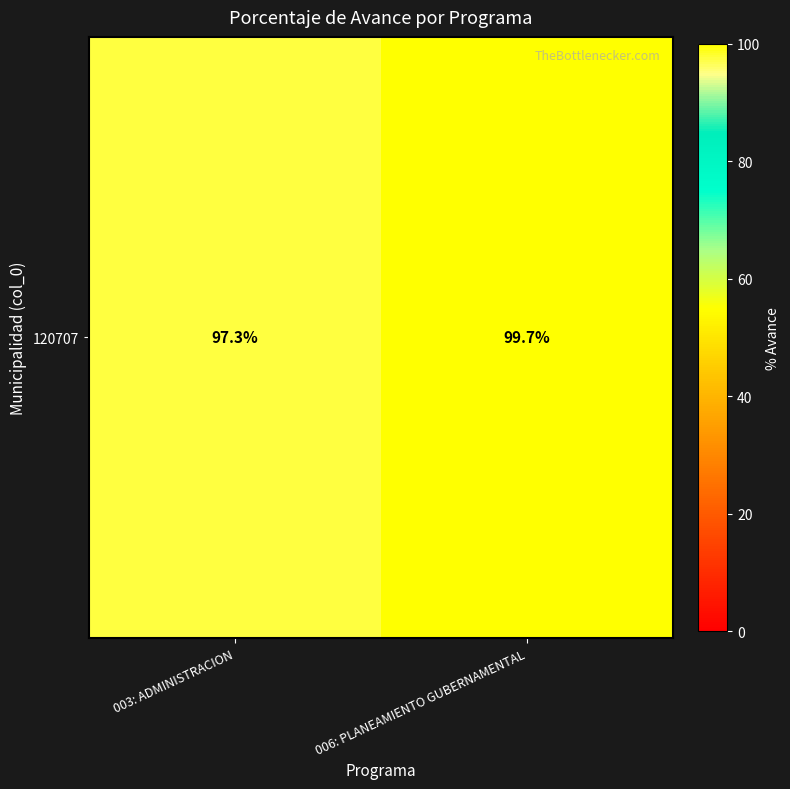

The value at 006: PLANEAMIENTO GUBERNAMENTAL is 99.7. True or false?

True